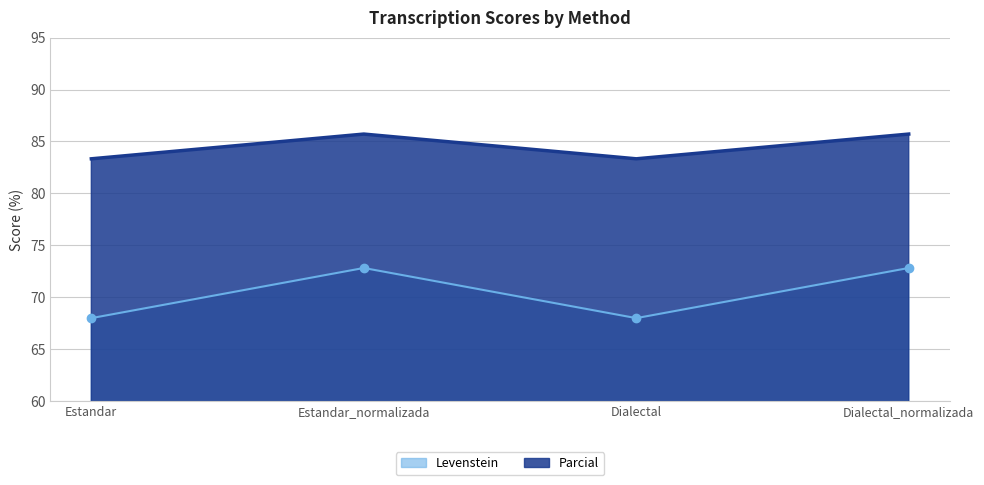

At Dialectal, list the series in order from largest to smallest.

Parcial, Levenstein